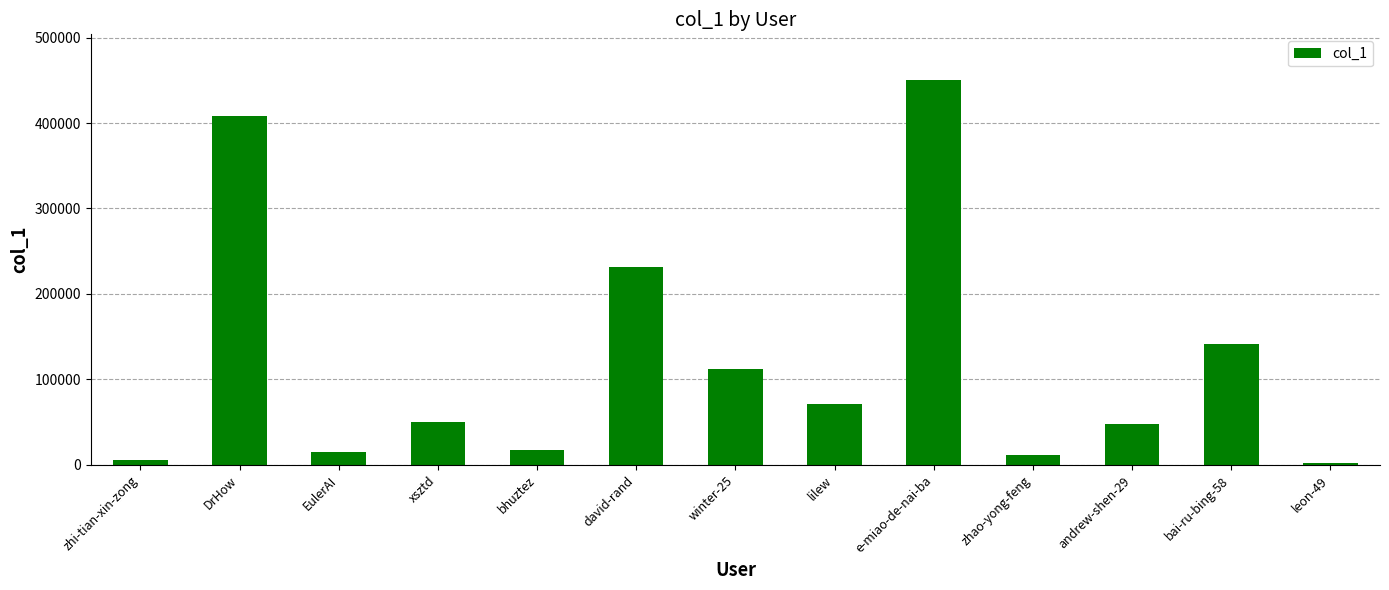

At which category does the chart reach its peak across all series?

e-miao-de-nai-ba